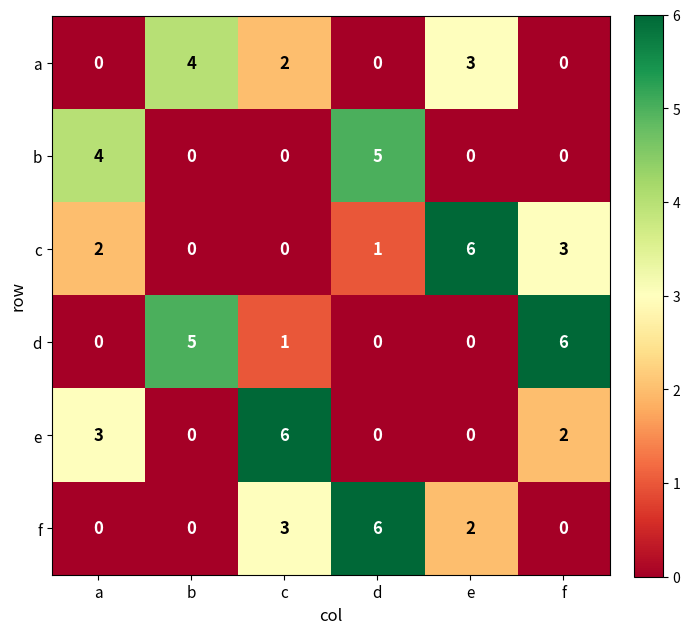

What is the difference between the highest and lowest values at e?

6